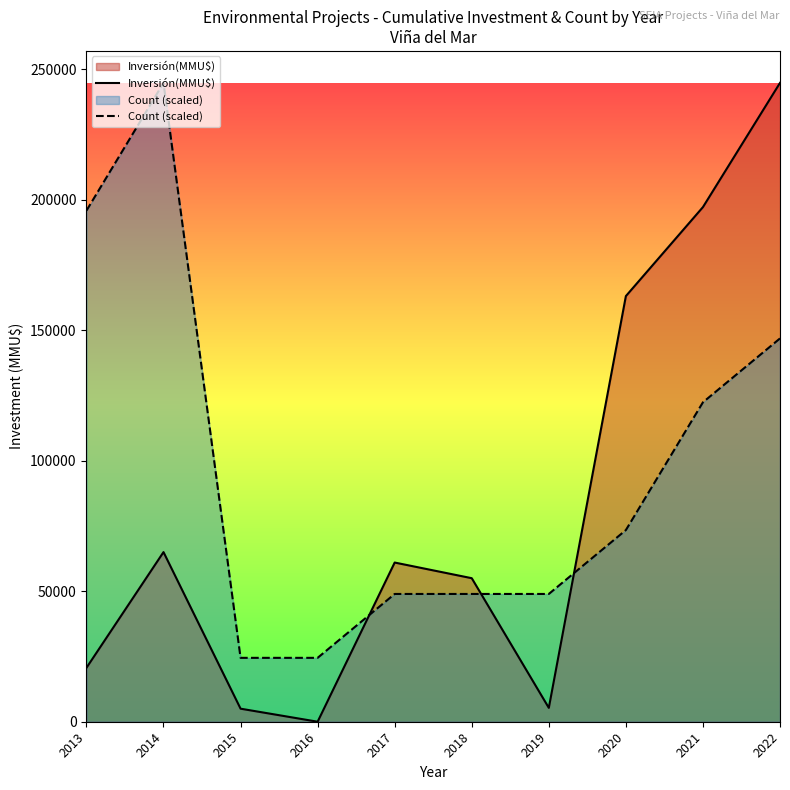

In Inversión(MMU$), how many points are lower than both neighbors (excluding endpoints)?

2